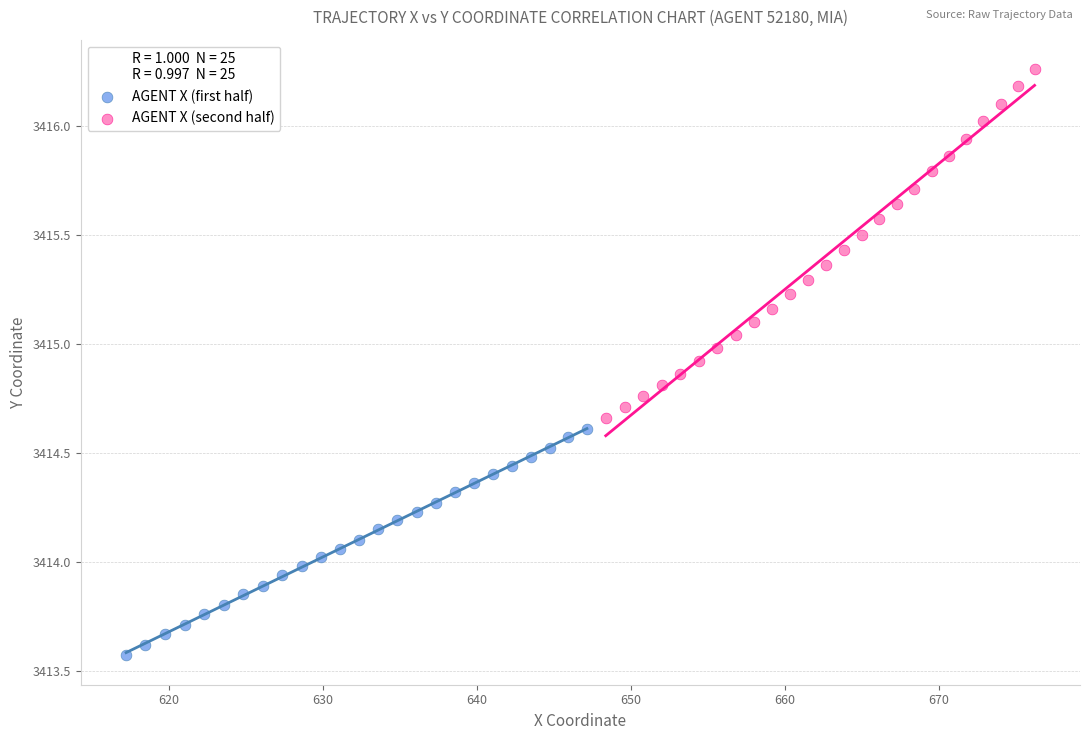

What are all the series names shown in the legend?

AGENT X (first half), AGENT X (second half)